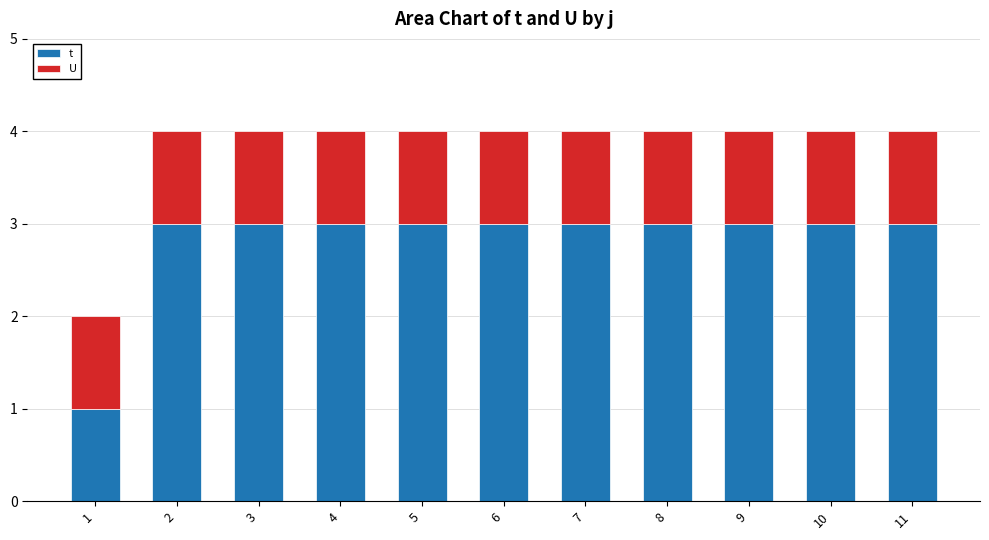

What is the lowest value of the t series?

1